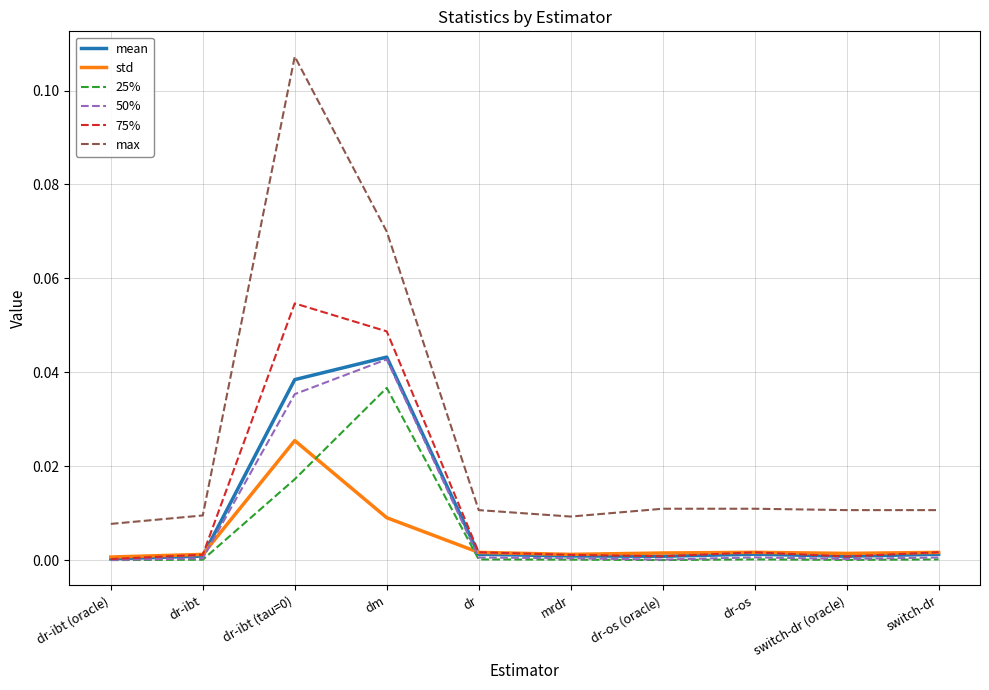

The value of mean at switch-dr (oracle) is 0.0. True or false?

True